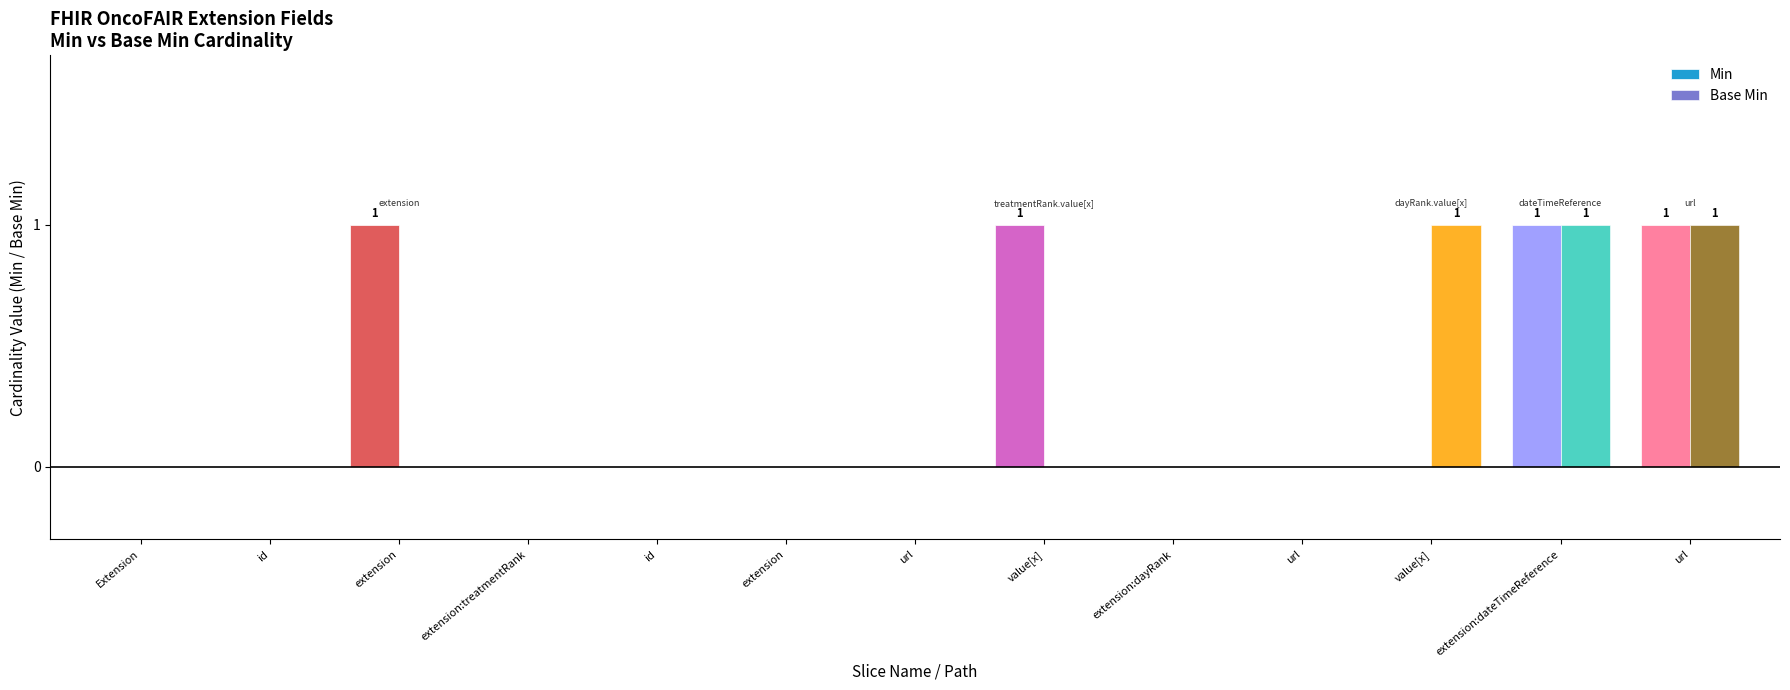

How many groups of bars are there?

13